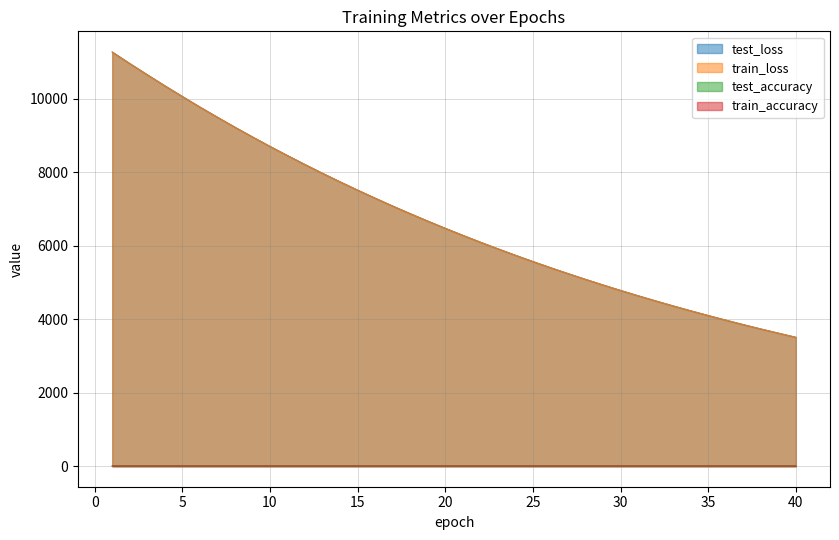

Is it true that test_loss equals 4632.8 at 7?

False